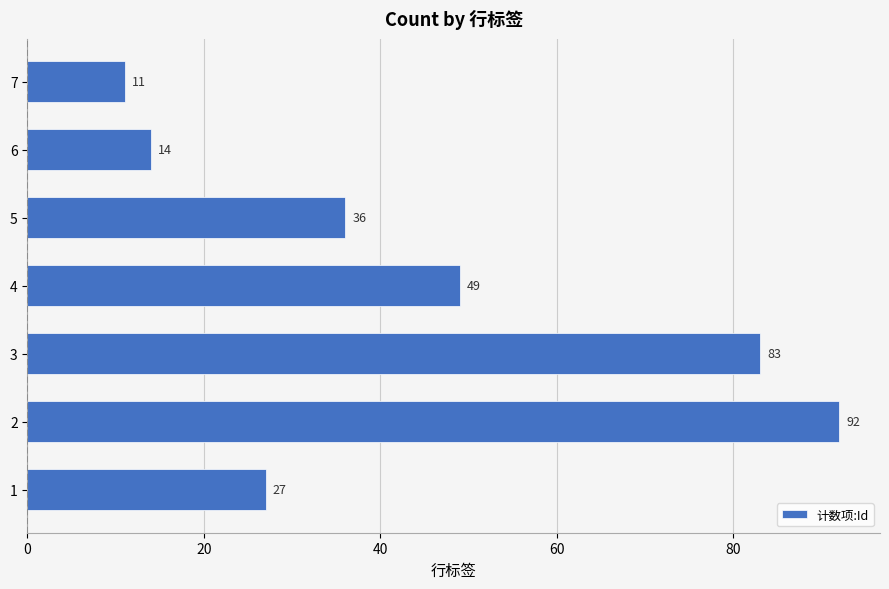

Reading bottom to top, extract all data points from this chart.

27	92	83	49	36	14	11